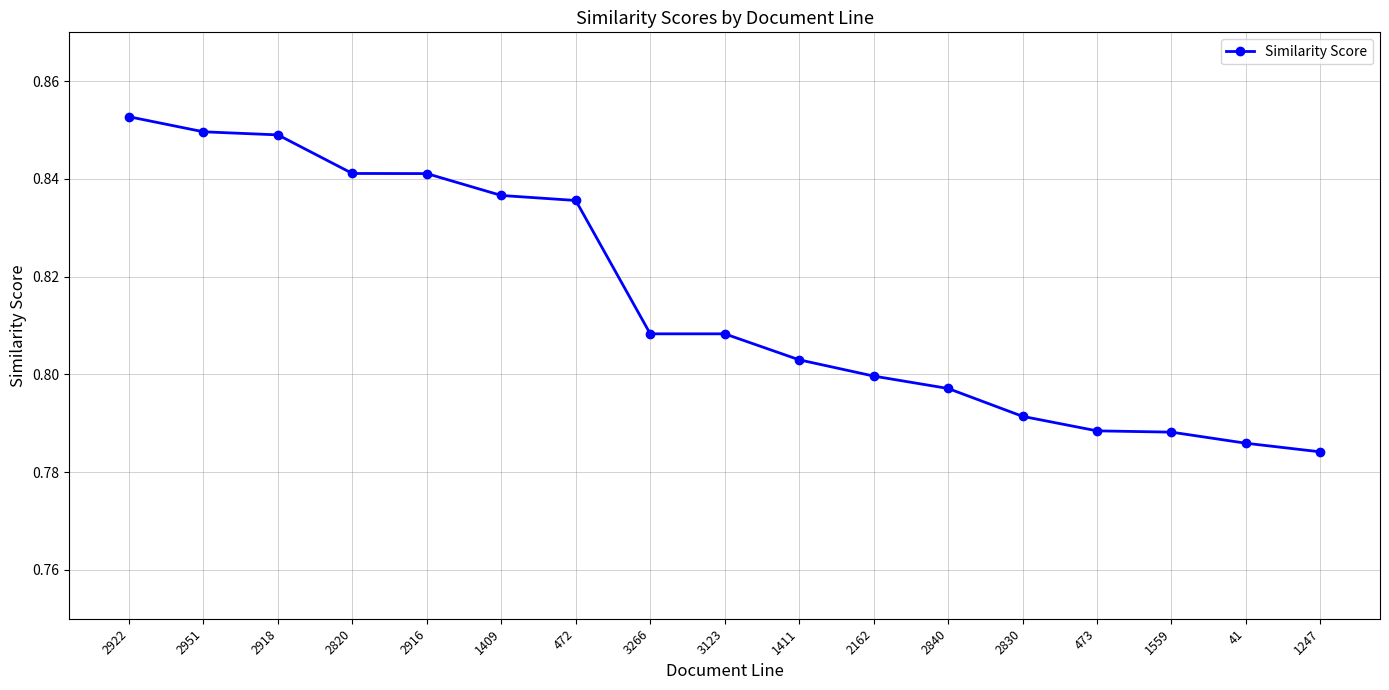

What is the label of the 17th point from the left?

1247